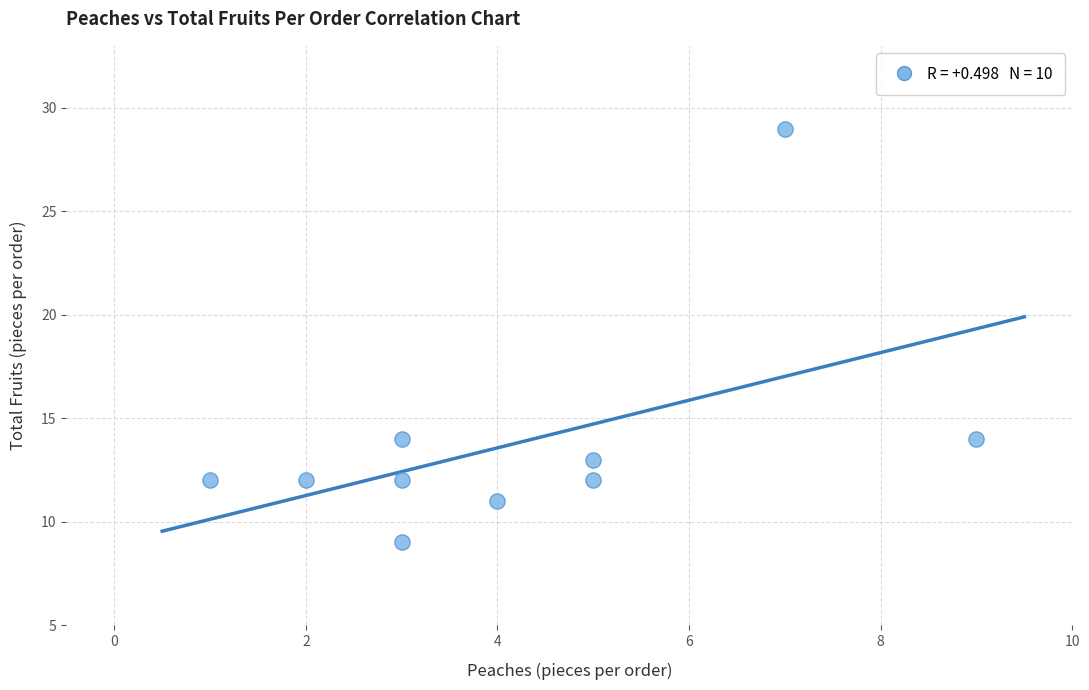

What is the range of Y values (max minus min)?

20